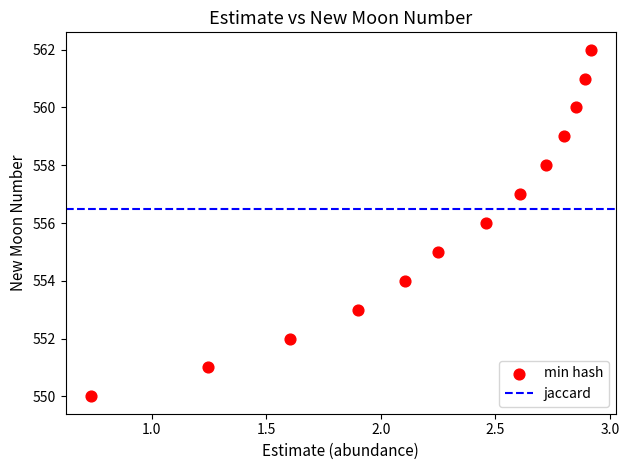

What is the range of Y values (max minus min)?

12